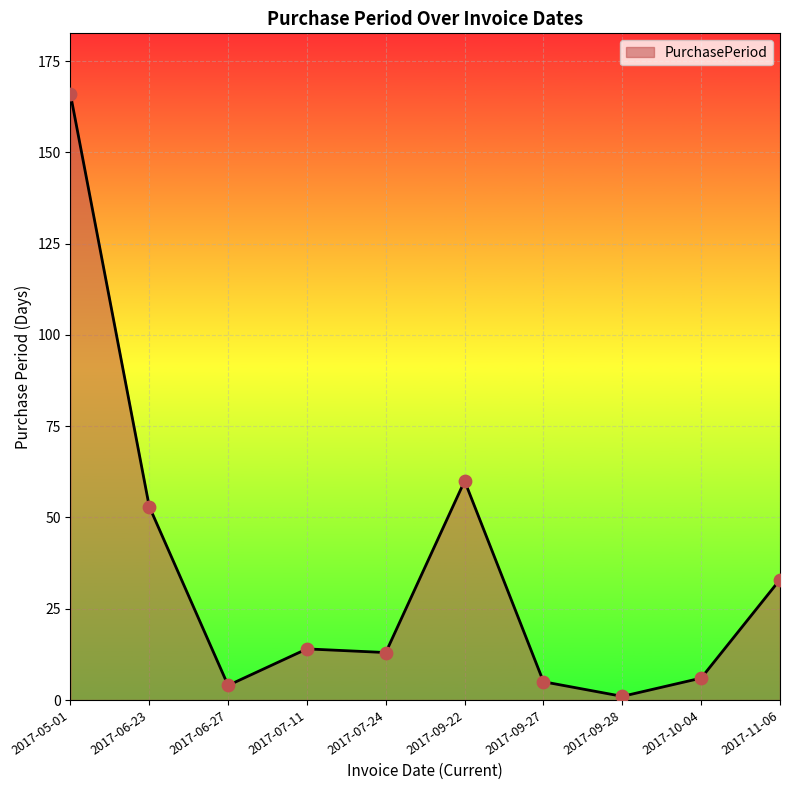

Approximately how many times larger is the value at 2017-10-04 compared to 2017-11-06?

0.2